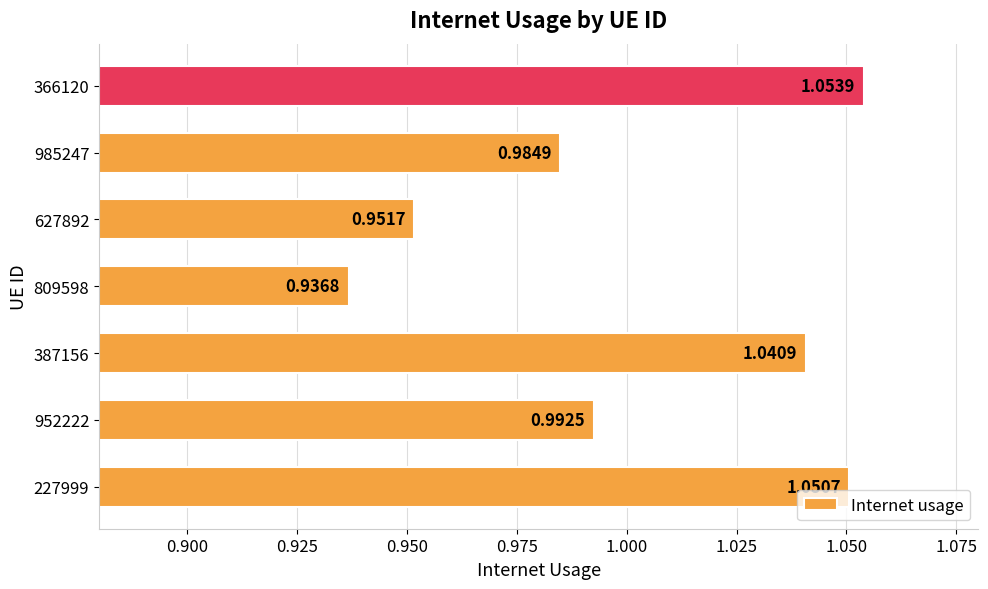

Rank the categories by value from highest to lowest.

366120, 227999, 387156, 952222, 985247, 627892, 809598